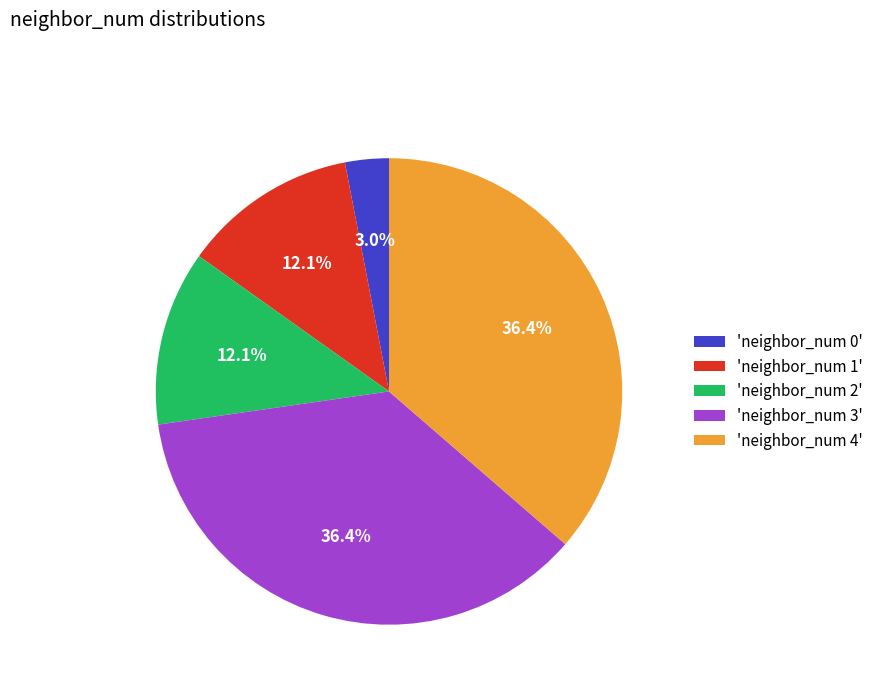

Does any single category account for the majority?

No